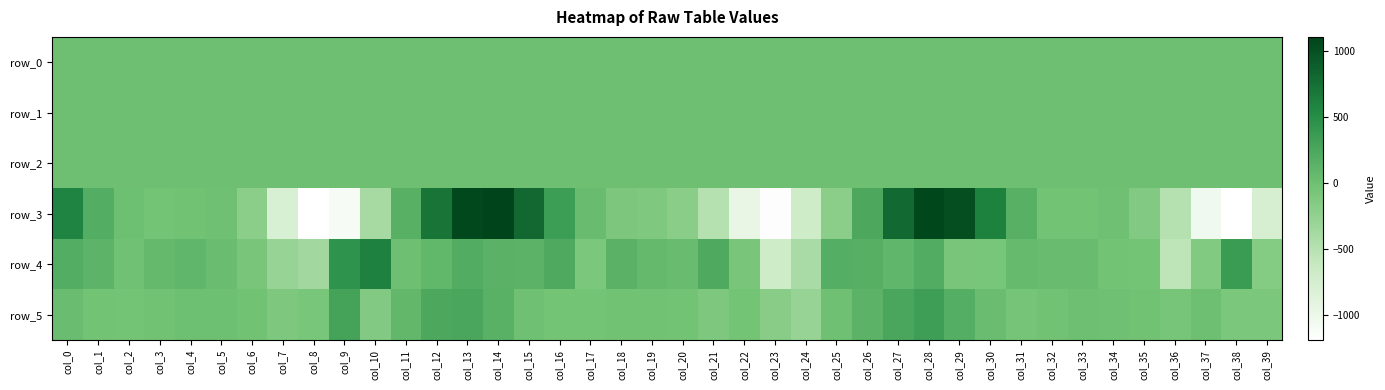

Reading right to left, list all the values displayed in this chart.

row_0: -0.0	0.2	0.3	-0.0	-0.1	-0.1	-0.1	-0.1	-0.0	0.1	0.0	0.0	-0.0	0.0	0.0	-0.0	0.0	0.0	-0.1	-0.1	-0.1	-0.1	-0.1	0.1	0.1	0.1	0.1	0.0	-0.0	0.3	0.4	0.0	0.2	-0.0	-0.1	-0.1	-0.1	-0.1	0.0	0.1
row_1: -1.0	-0.7	-0.3	-0.0	0.0	-0.0	0.0	0.1	0.1	-0.1	-0.5	-0.8	-0.9	-0.9	-0.9	-0.9	-0.7	-0.3	0.0	0.0	0.0	0.1	0.1	0.1	-0.2	-0.6	-0.9	-1.0	-0.9	-1.1	-1.0	-0.5	-0.1	-0.0	-0.1	-0.1	-0.0	-0.0	0.0	-0.2
row_2: 1.4	0.8	0.4	0.6	0.8	1.0	1.0	0.9	0.6	0.4	0.6	1.0	1.2	1.4	1.3	1.2	0.7	0.6	0.6	0.8	1.0	0.9	0.7	0.5	0.5	0.8	1.1	1.2	1.3	1.3	1.1	0.6	0.3	0.7	1.0	1.0	1.0	0.9	0.6	0.5
row_3: -776.9	-1188.4	-1040.3	-492.9	-149.0	-11.1	-34.7	-34.5	151.0	596.6	1019.5	1075.6	794.7	231.0	-197.1	-703.9	-1154.5	-957.5	-498.4	-190.2	-115.6	-105.2	31.1	347.7	803.7	1104.7	1062.4	705.7	150.7	-383.7	-1107.2	-1189.6	-783.0	-202.0	-12.5	-32.0	-44.1	3.8	181.6	579.8
row_4: -150.8	367.5	-140.1	-556.5	-51.0	-39.6	36.1	37.7	53.7	-75.0	-80.0	195.7	100.0	156.8	175.5	-408.9	-704.7	-83.6	216.9	38.1	58.0	127.8	-91.6	216.4	124.7	130.7	192.3	88.0	-1.4	611.3	442.2	-361.2	-289.3	-81.5	22.6	96.7	59.6	-23.3	118.2	181.6
row_5: -92.5	-89.5	1.6	-65.1	-28.1	-8.1	-1.9	-24.8	-58.7	22.3	181.3	332.9	250.2	124.3	-14.5	-292.6	-179.1	-50.8	-106.1	-41.2	-28.7	-31.8	-43.3	-50.7	-7.7	143.9	246.8	233.2	80.9	-141.1	291.1	-76.8	-107.1	-32.0	4.3	7.4	-27.2	-43.8	-39.9	23.1